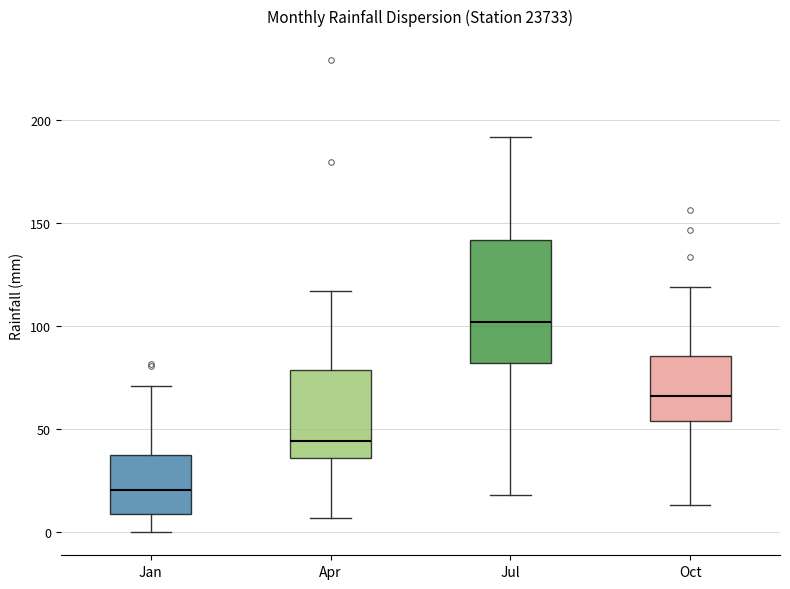

Comparing the boxes themselves (not the whiskers), which one is the tallest?

Jul